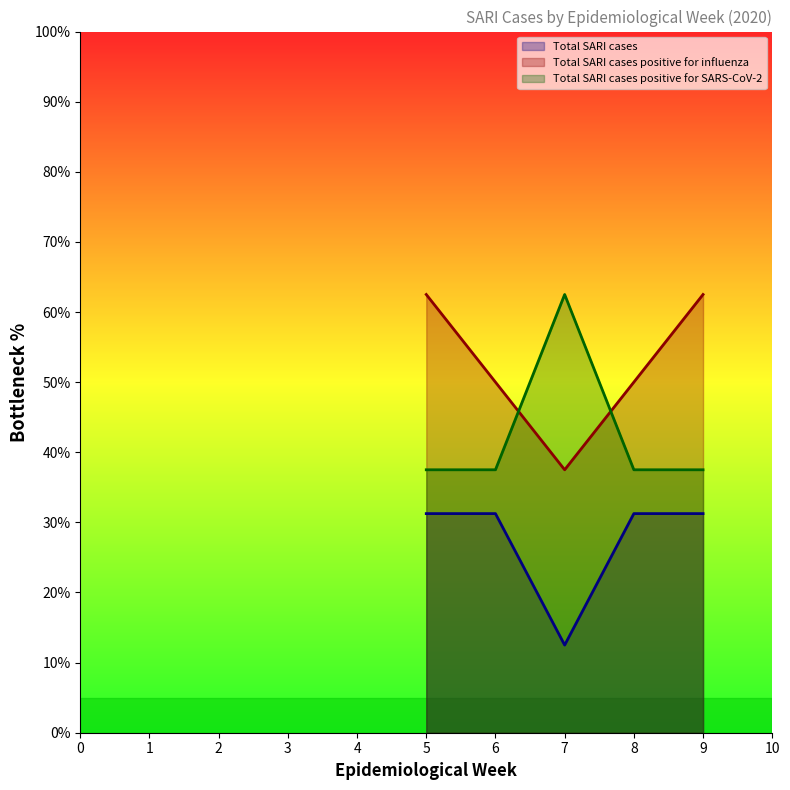

True or false: Total SARI cases positive for SARS-CoV-2 and Total SARI cases positive for influenza cross at least once.

True